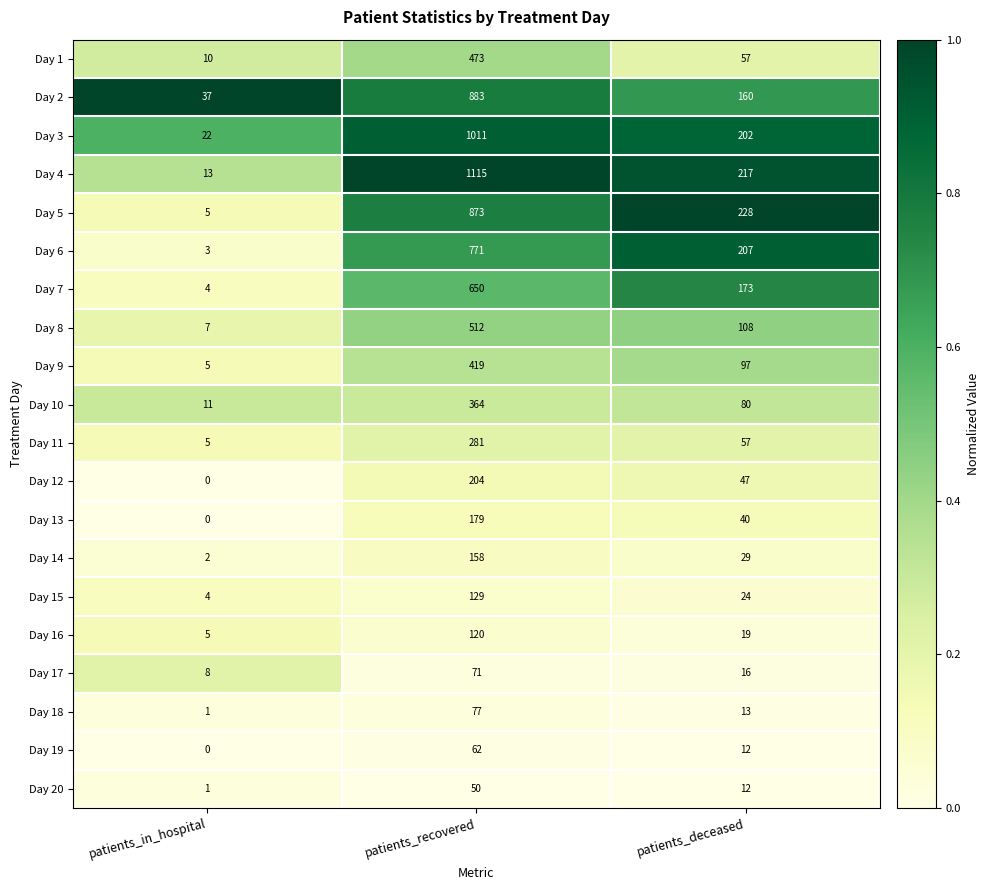

What is the maximum value shown in the chart?

1115